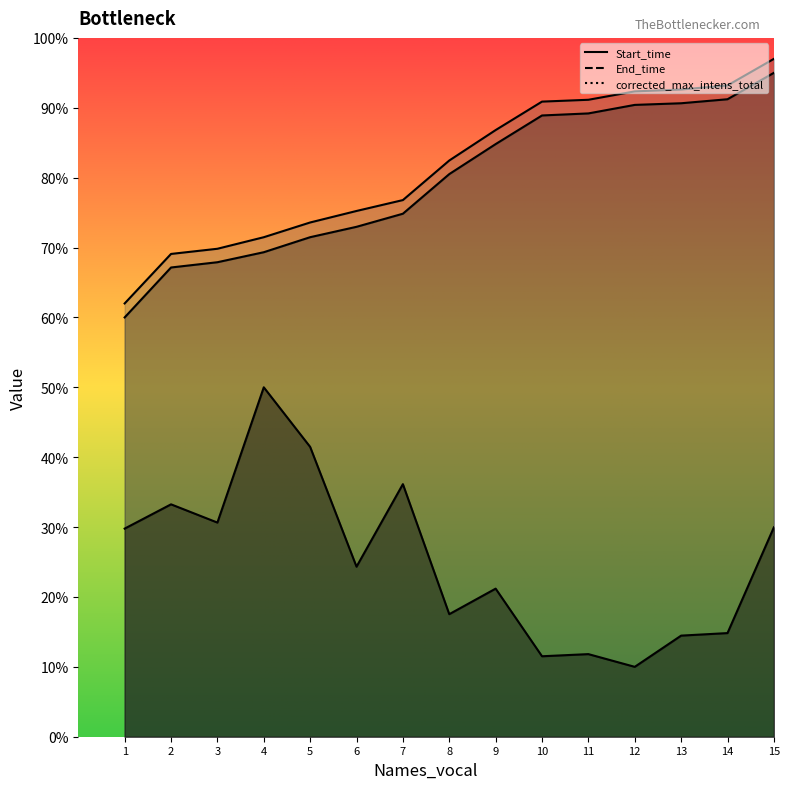

Reading left to right, what are all the values shown in this chart?

Start_time: 1=60.0	2=67.1	3=67.9	4=69.3	5=71.5	6=73.0	7=74.8	8=80.5	9=84.8	10=88.9	11=89.2	12=90.4	13=90.6	14=91.2	15=95.0
End_time: 1=62.0	2=69.1	3=69.8	4=71.5	5=73.6	6=75.2	7=76.8	8=82.5	9=86.8	10=90.9	11=91.1	12=92.3	13=92.6	14=93.2	15=97.0
corrected_max_intens_total: 1=29.8	2=33.3	3=30.6	4=50.0	5=41.5	6=24.3	7=36.1	8=17.5	9=21.2	10=11.5	11=11.8	12=10.0	13=14.5	14=14.8	15=30.0